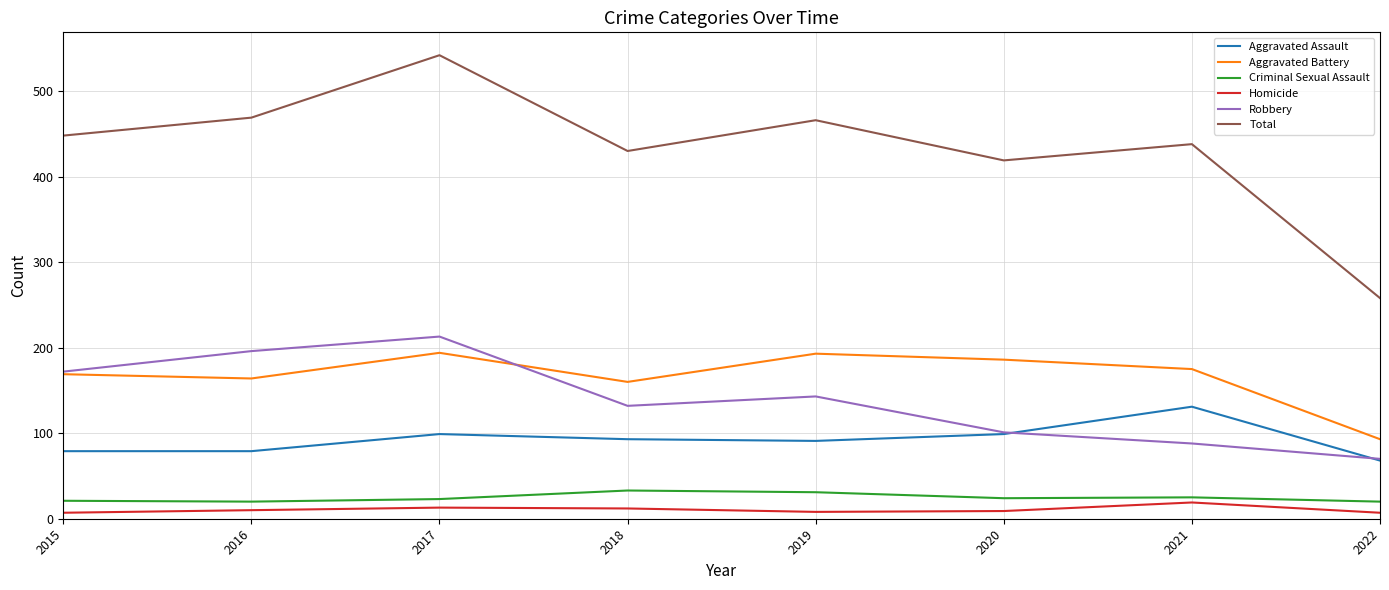

What is the total value across all series at 2015?

896